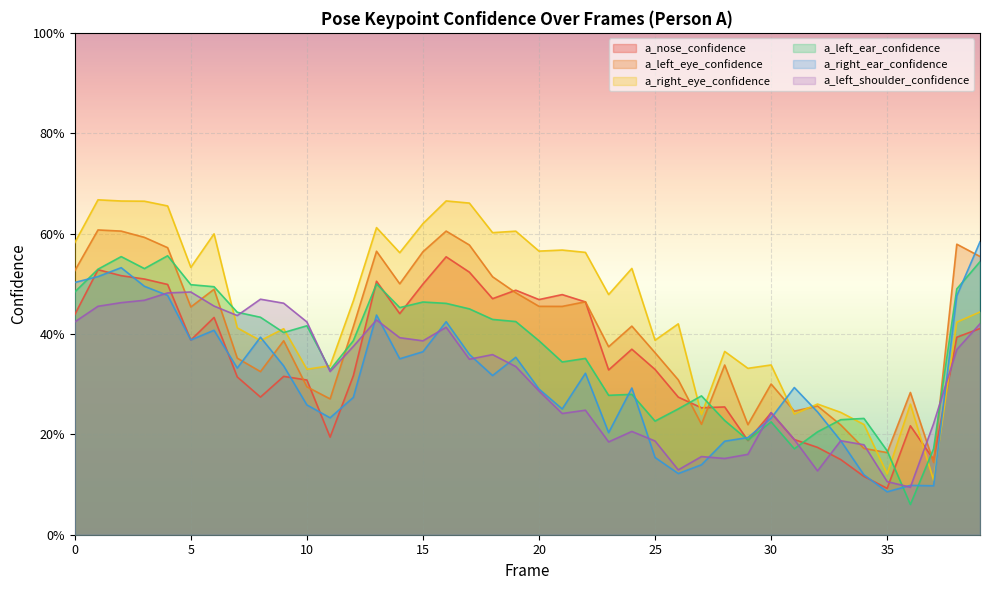

Count the number of categories in the chart.

40